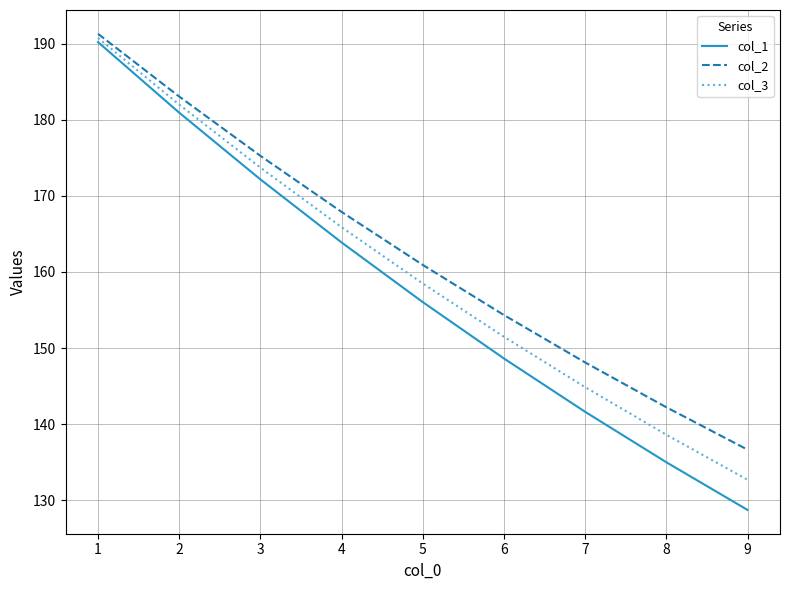

At 8, list the series in order from largest to smallest.

col_2, col_3, col_1